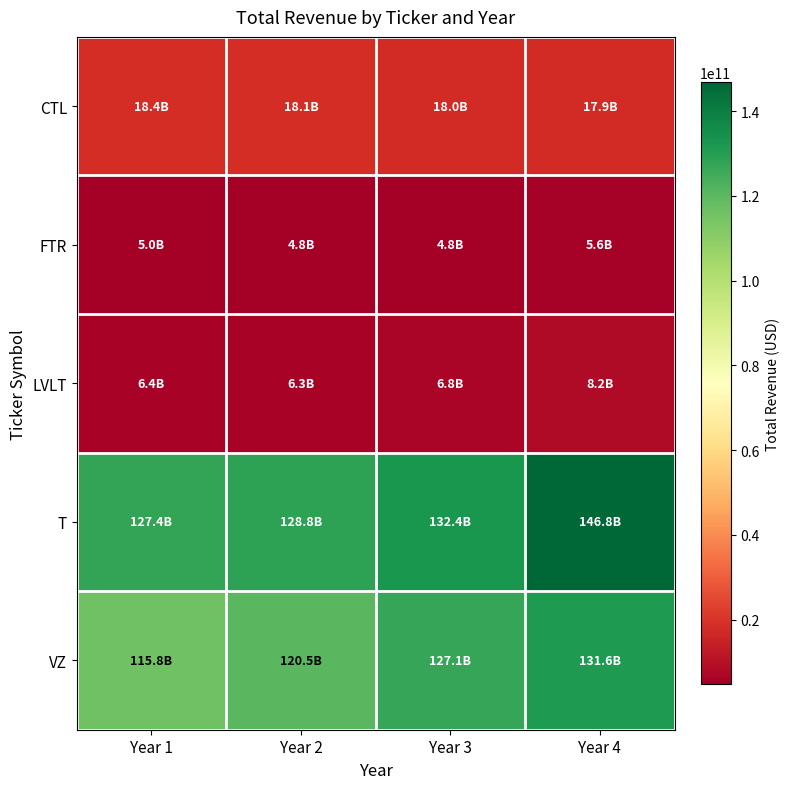

Between Year 2 and Year 1, which is larger?

Year 1